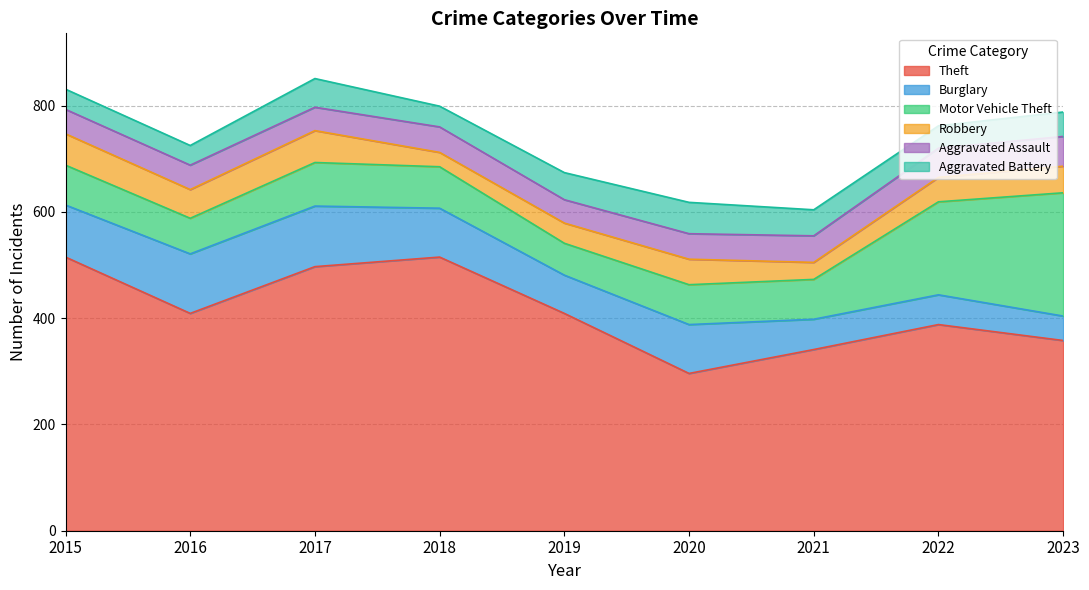

At which category does Aggravated Battery reach its first local valley?

2016